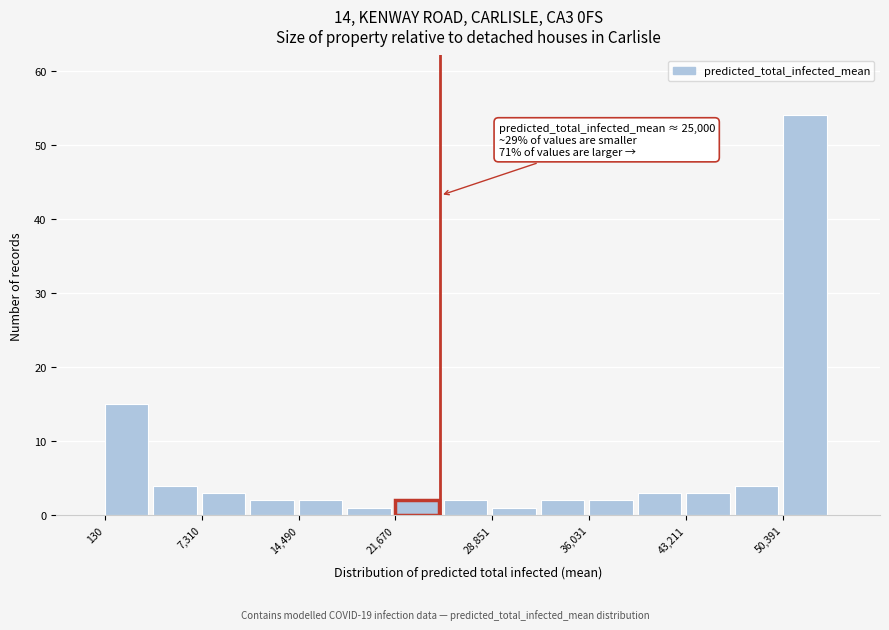

Around what value on the x-axis is the tallest bar? Give the approximate position of its centre, as read against the axis.

52000